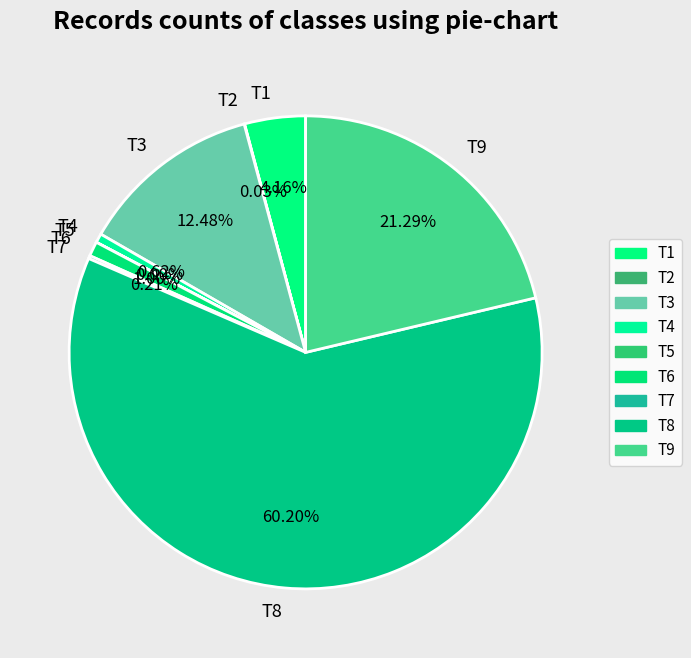

What is the ratio of the value at T6 to the value at T3?

0.1